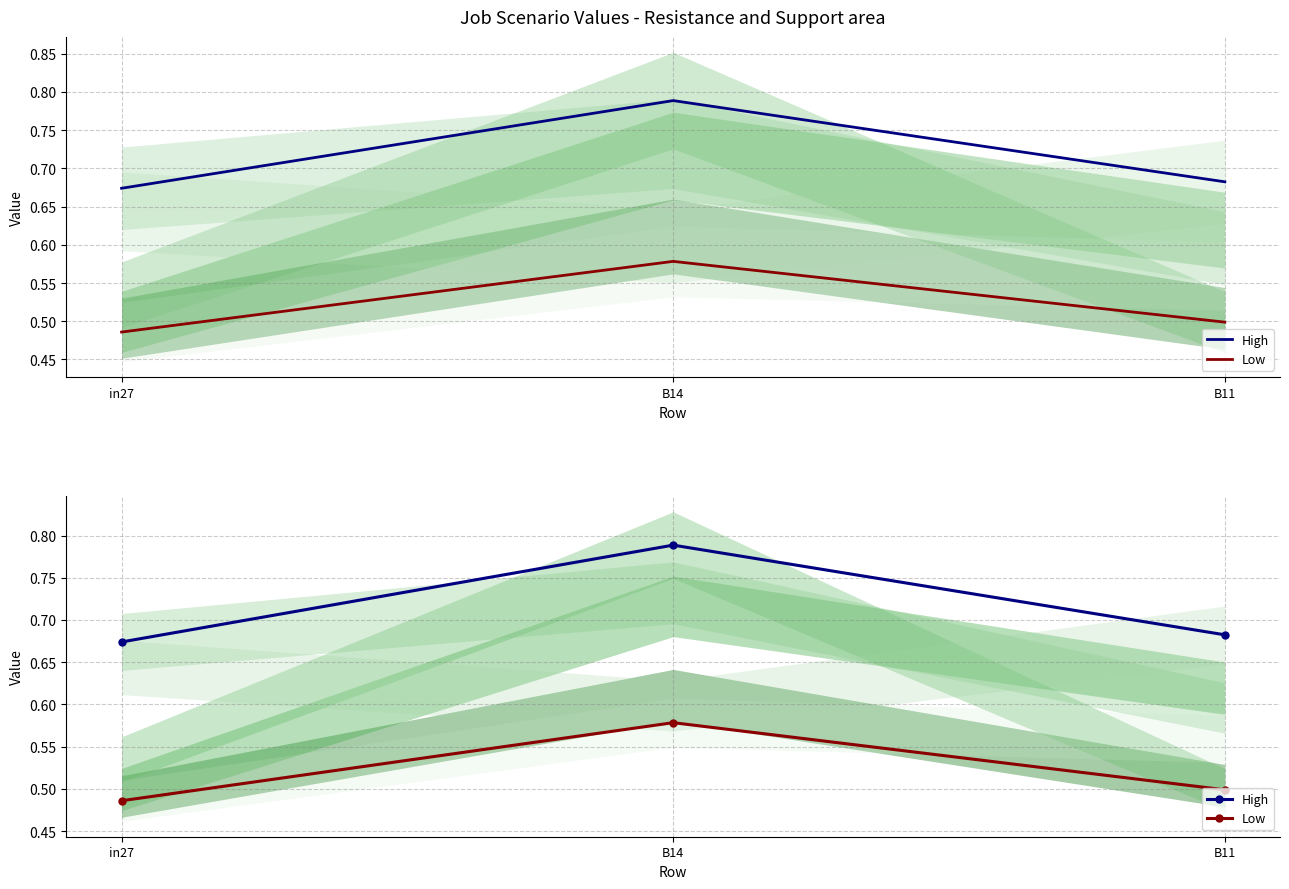

What are all the series names shown in the legend?

High, Low